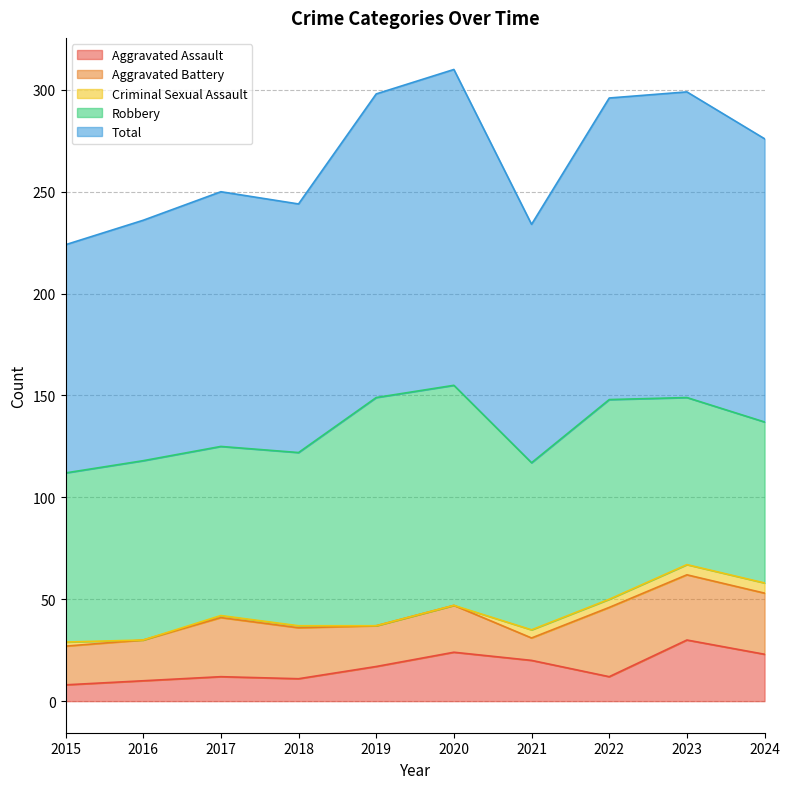

At which label does Aggravated Battery reach its minimum?

2021